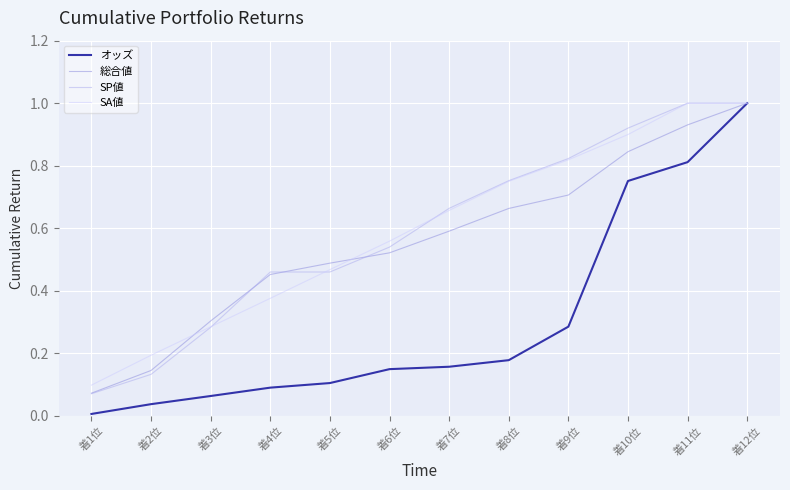

What is the greatest value displayed?

1.0